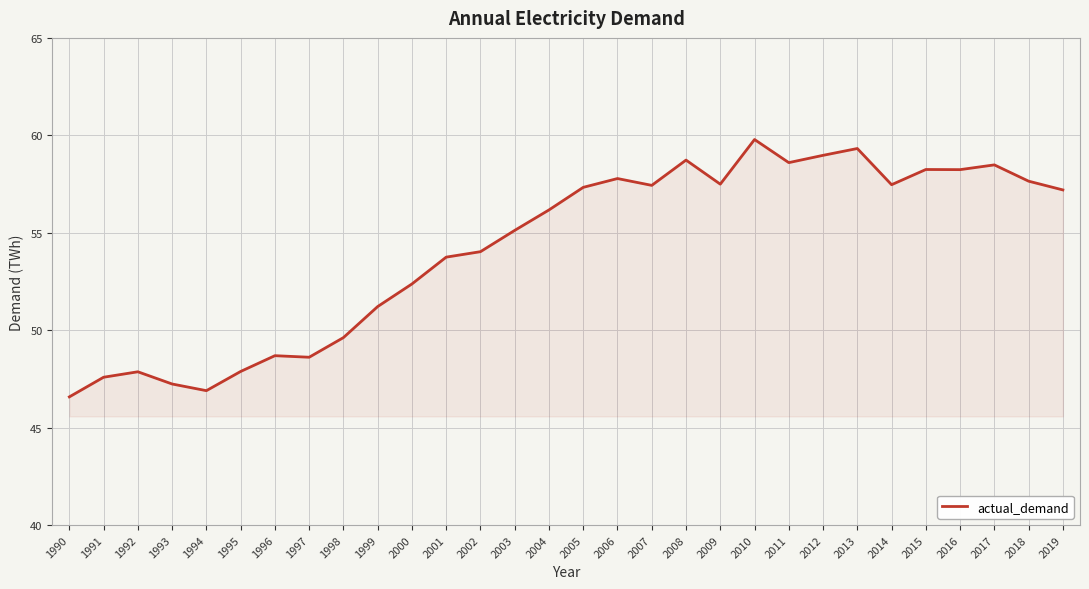

Where does the data first go above 57?

2005